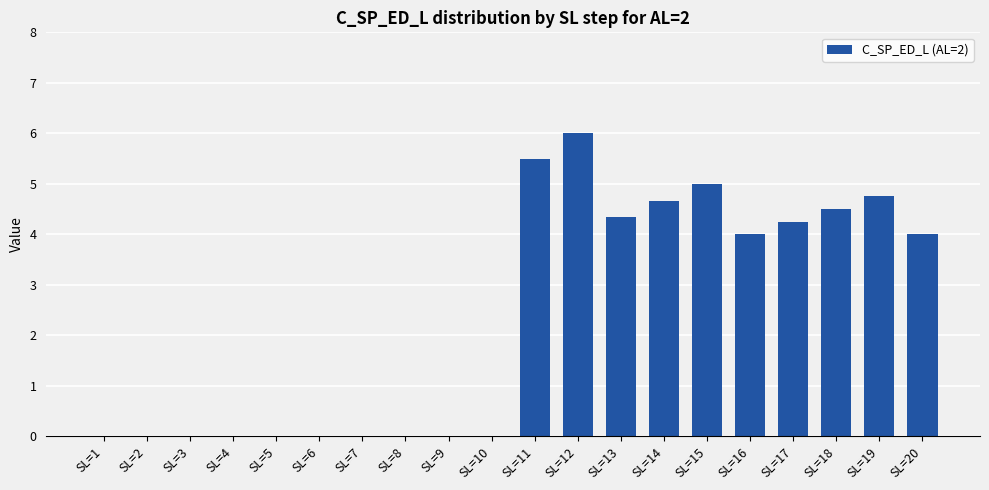

Approximately how many times larger is the value at SL=14 compared to SL=19?

1.0